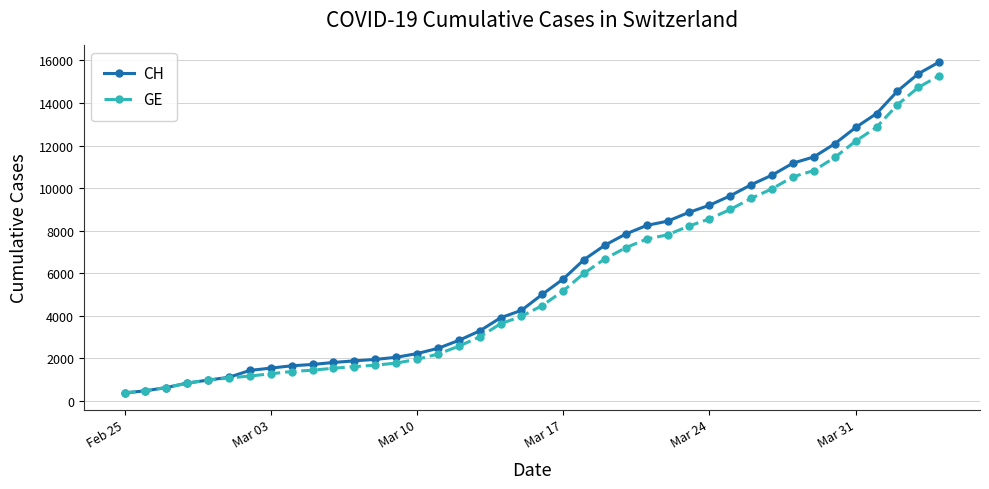

What is the highest value of the GE series?

15284